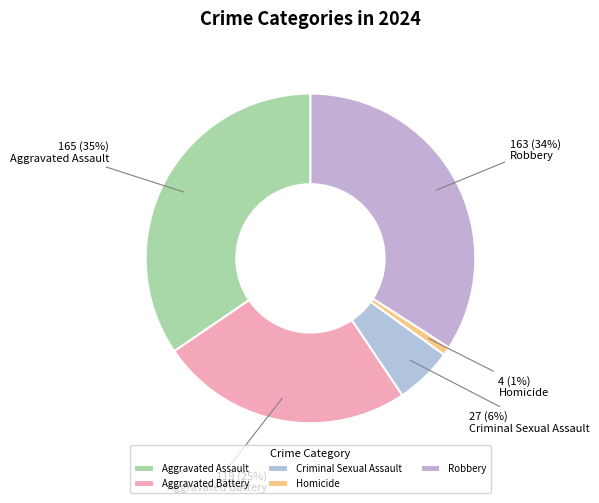

Count the number of slices in the pie.

5